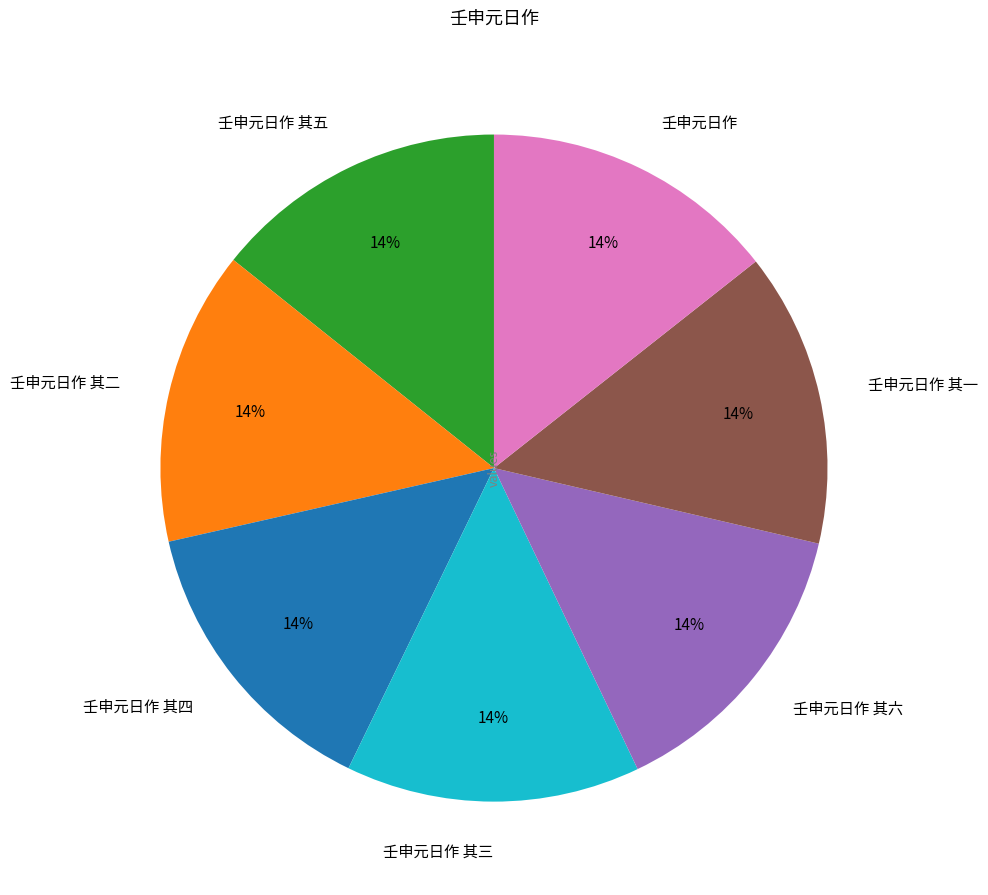

To the nearest percent, what portion does 壬申元日作 其六 represent?

14%